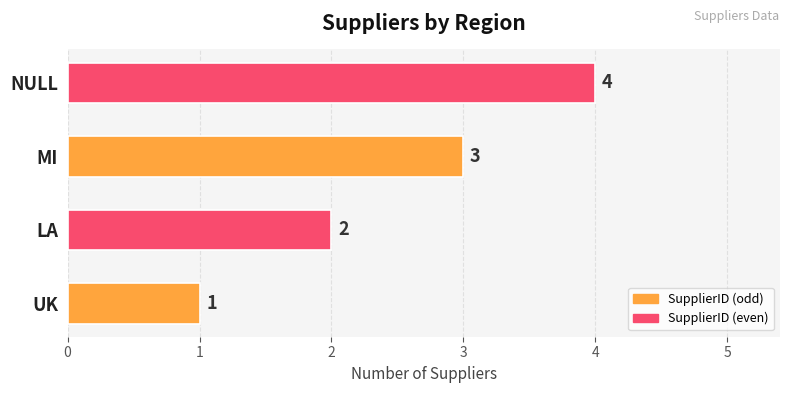

What is the maximum value shown in the chart?

4